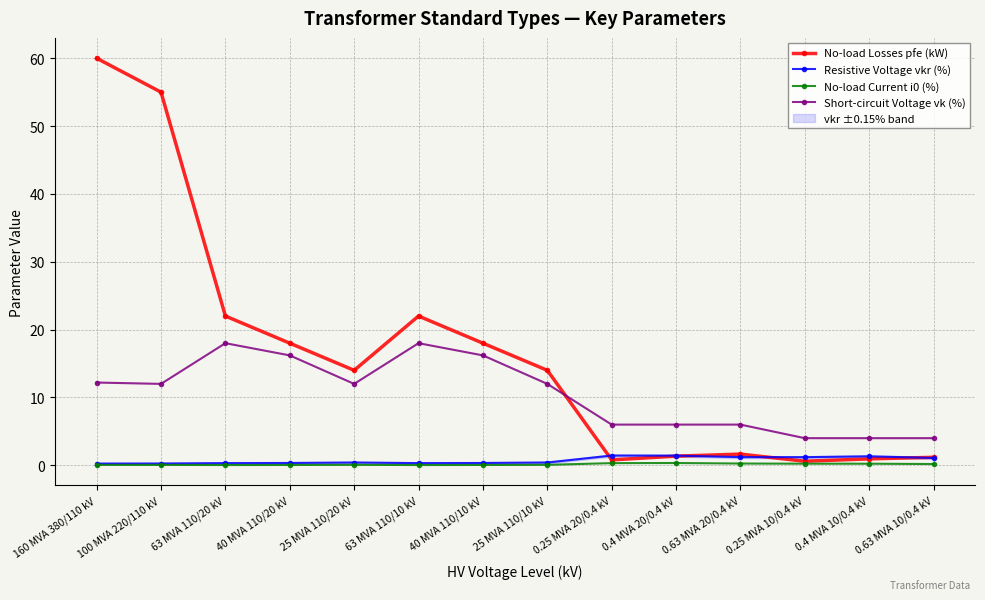

Reading right to left, what are all the values shown in this chart?

No-load Losses pfe (kW): 1.2	0.9	0.6	1.6	1.4	0.8	14.0	18.0	22.0	14.0	18.0	22.0	55.0	60.0
Resistive Voltage vkr (%): 1.1	1.3	1.2	1.2	1.4	1.4	0.4	0.3	0.3	0.4	0.3	0.3	0.3	0.2
No-load Current i0 (%): 0.2	0.2	0.2	0.3	0.3	0.3	0.1	0.1	0.0	0.1	0.1	0.0	0.1	0.1
Short-circuit Voltage vk (%): 4.0	4.0	4.0	6.0	6.0	6.0	12.0	16.2	18.0	12.0	16.2	18.0	12.0	12.2